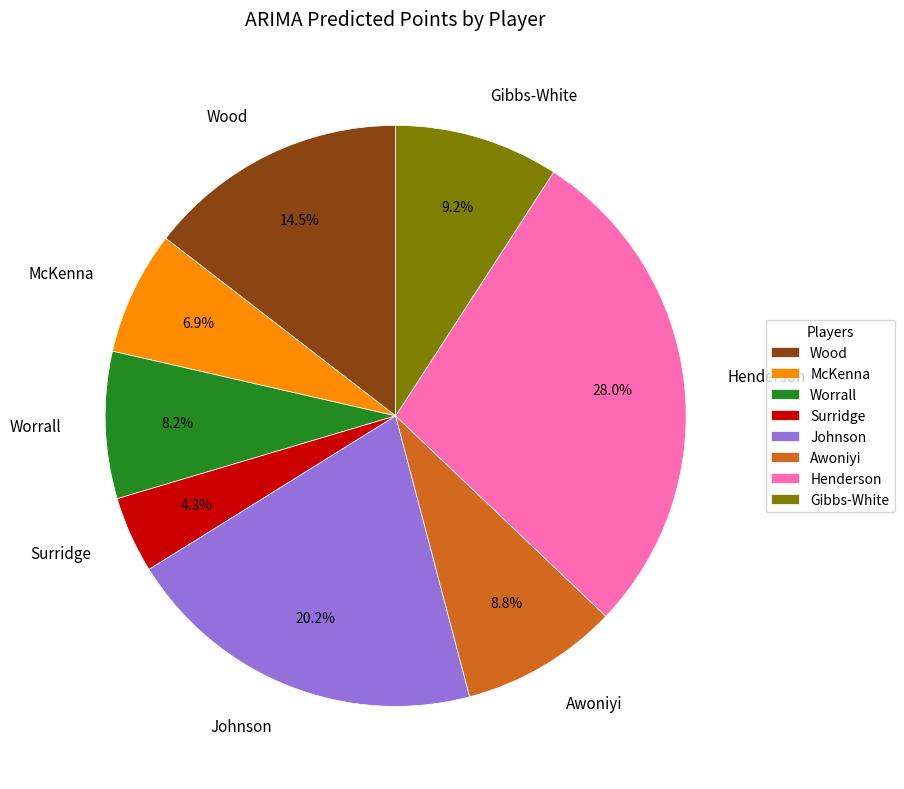

What percentage is NOT represented by Gibbs-White?

90.8%